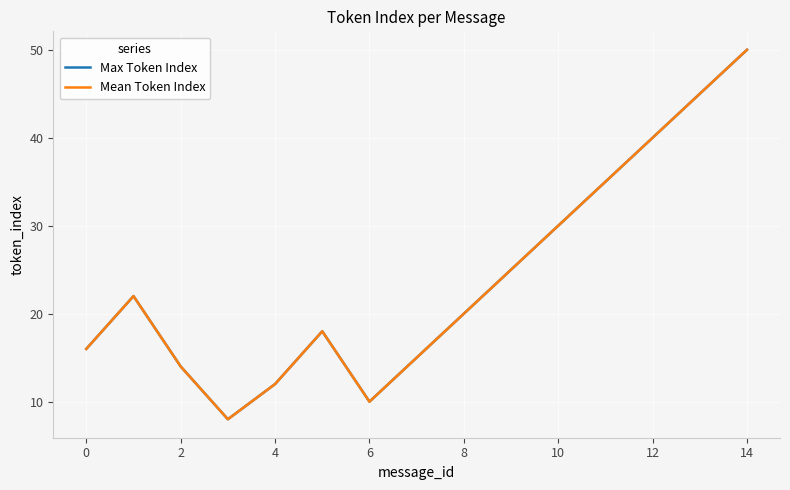

At which label does Max Token Index reach its peak?

14